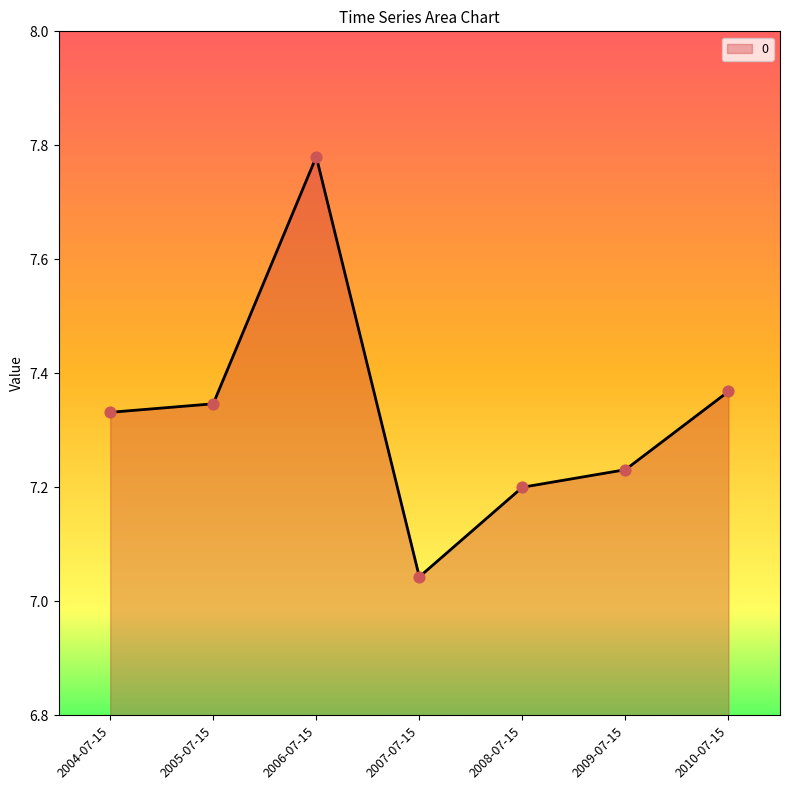

What is the change in value from 2007-07-15 to 2009-07-15?

+0.2